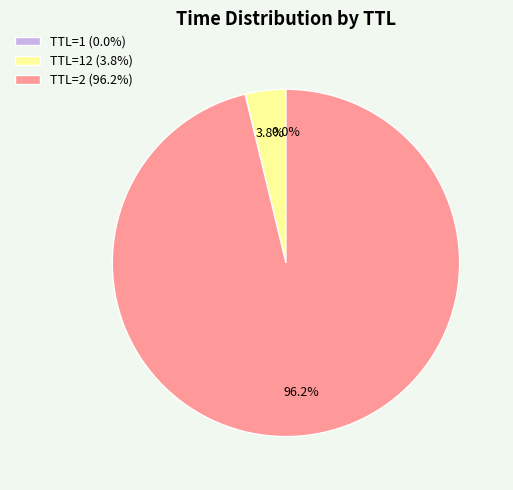

What percentage is NOT represented by TTL=2 (96.2%)?

3.8%